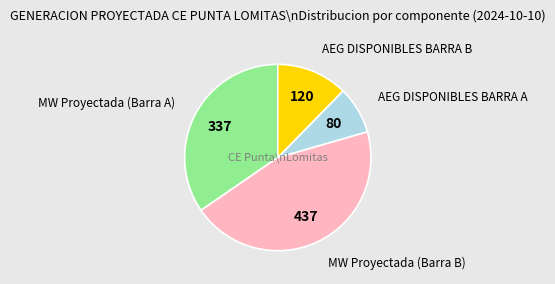

Is there a majority slice in this chart?

No